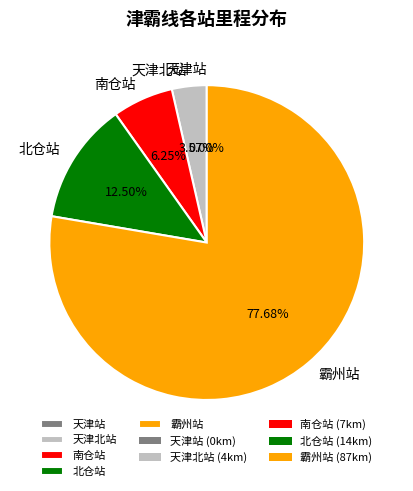

What is the smallest slice in the pie chart?

天津站